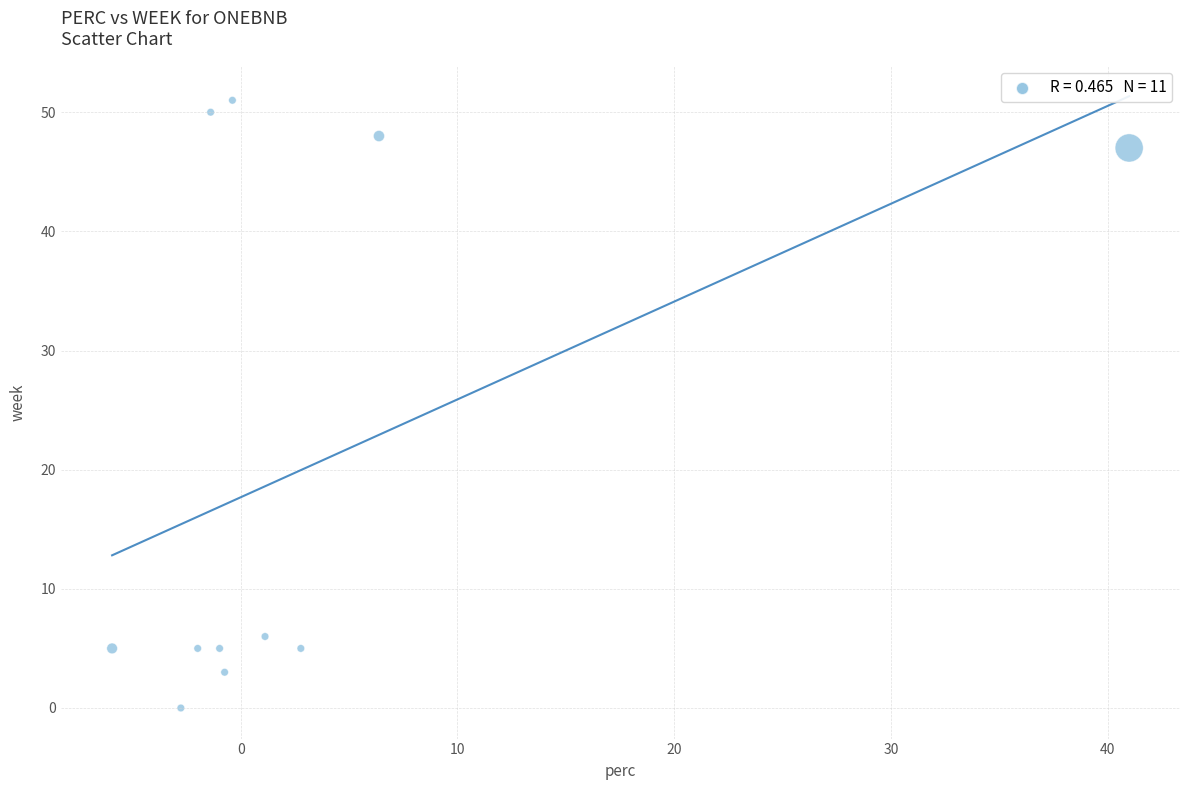

What is the range of Y values (max minus min)?

51